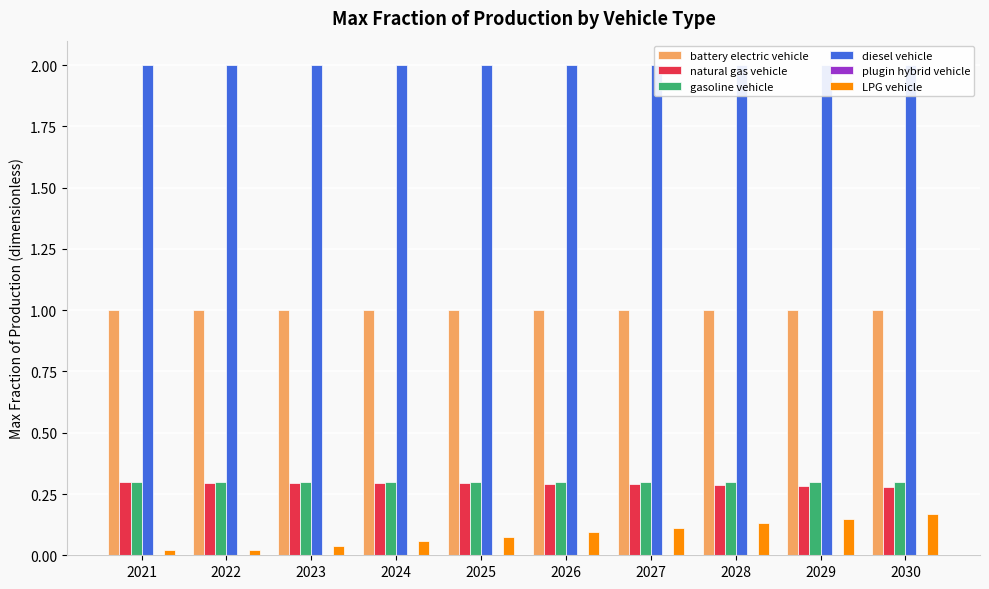

True or false: diesel vehicle has a value of 2.0 at 2023.

True